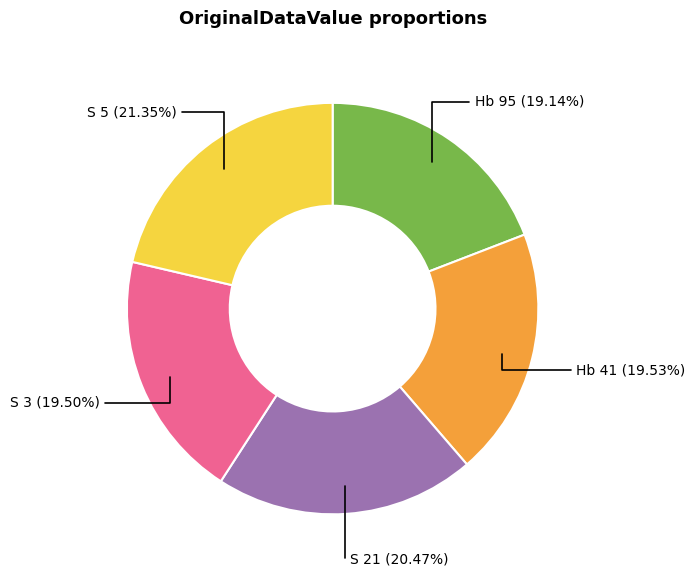

Is there a majority slice in this chart?

No